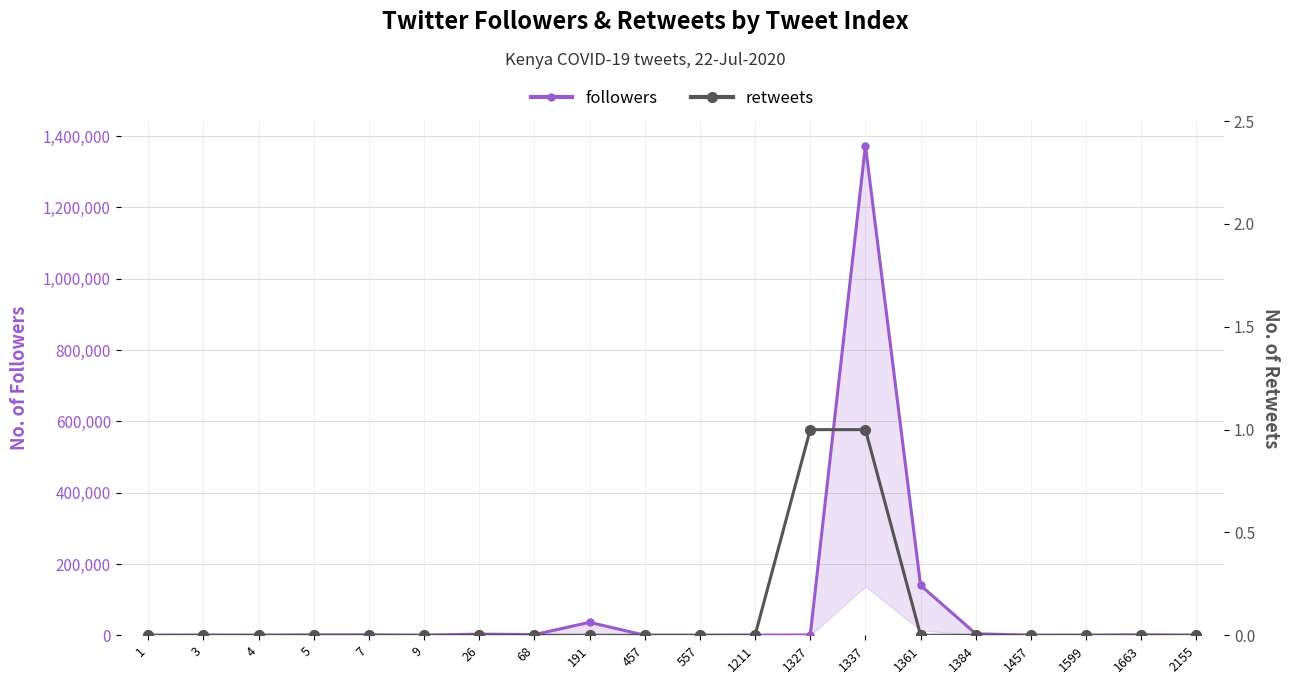

True or false: followers and retweets cross at least once.

False